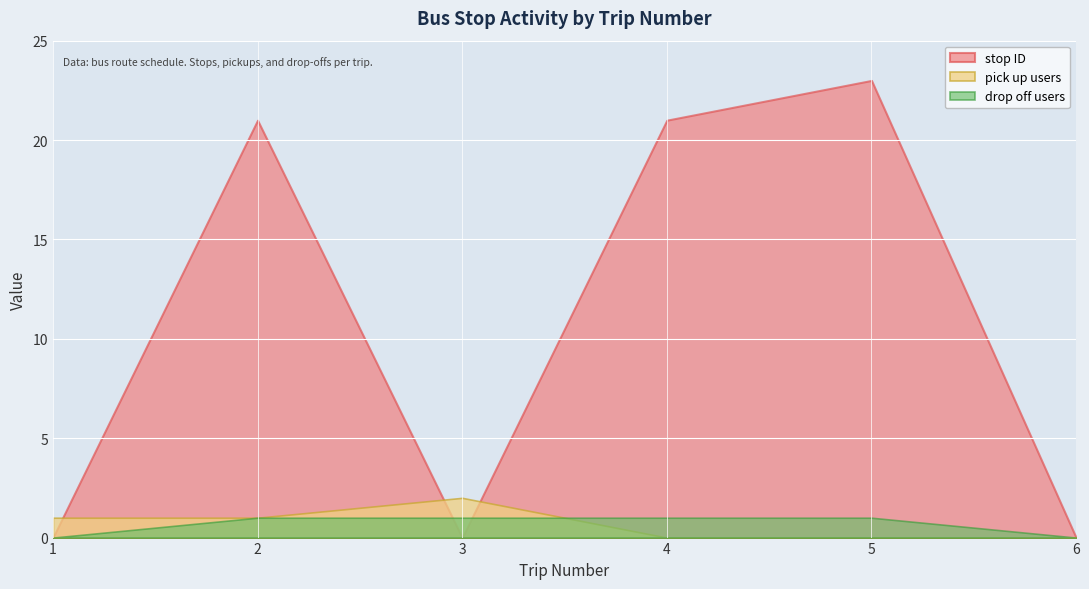

Between which two adjacent categories do drop off users and pick up users first intersect?

3 and 4